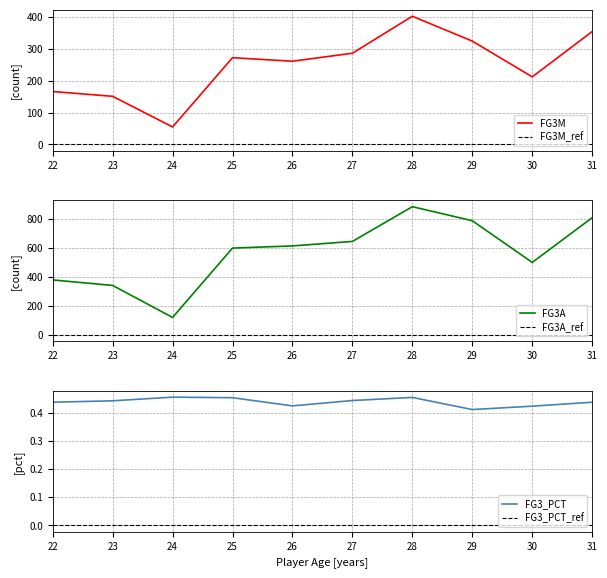

True or false: FG3_PCT has more than 2 points higher than both neighbors.

False